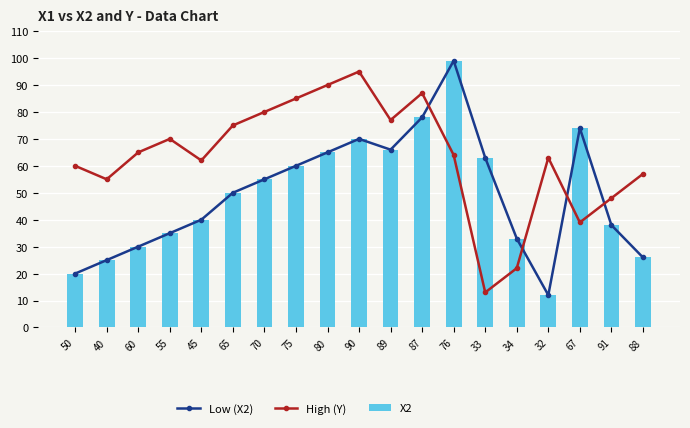

What is the spread (max minus min) of values at 40?

30